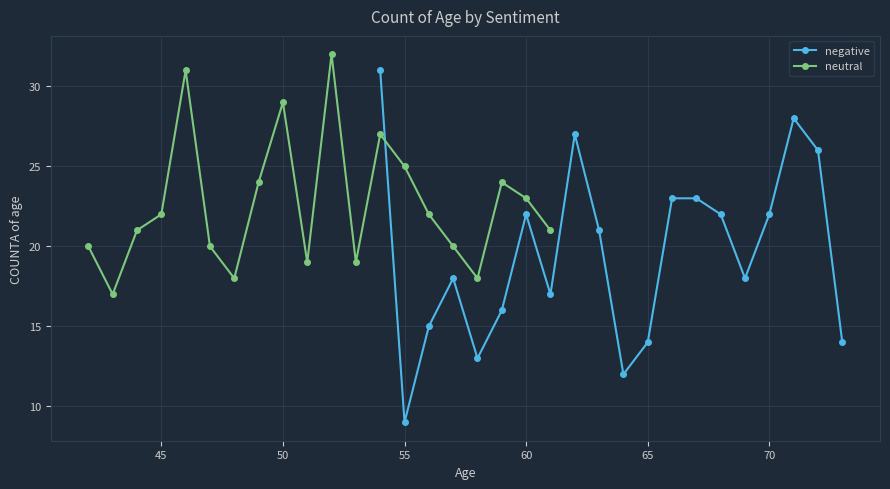

True or false: negative has a value of 5 at 70.

False